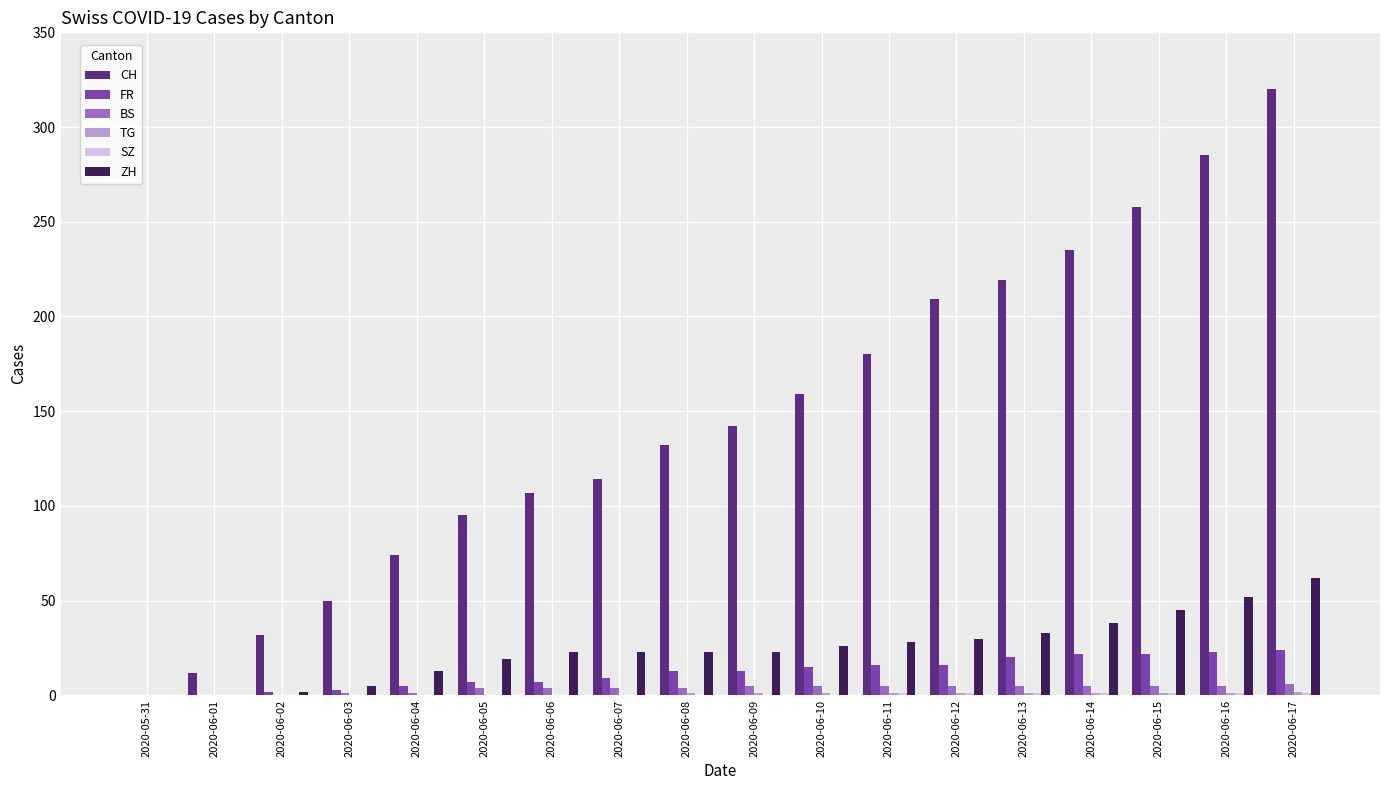

Read the BS value at 2020-06-13.

5